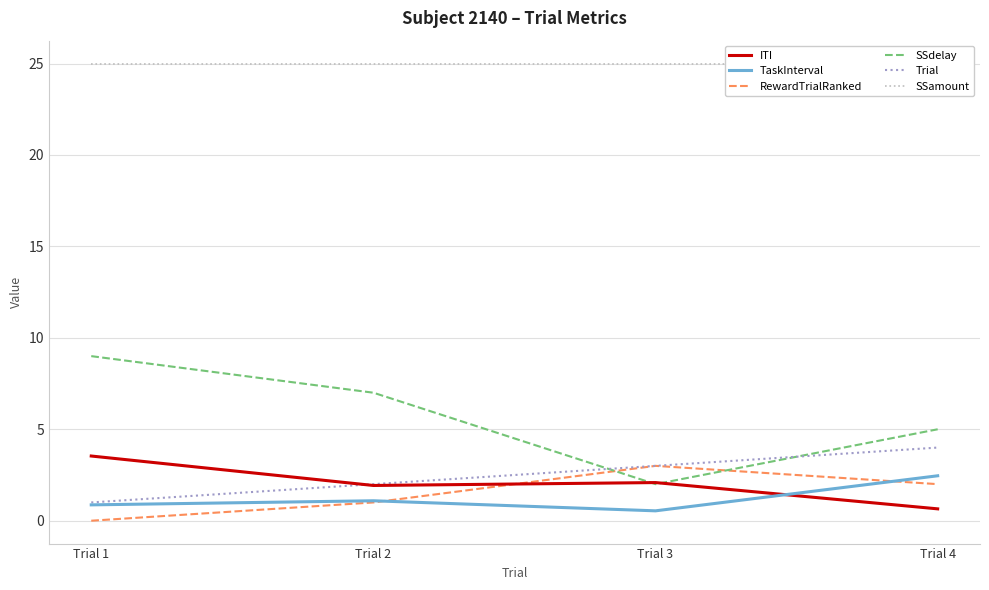

True or false: RewardTrialRanked and SSdelay intersect in this chart.

True